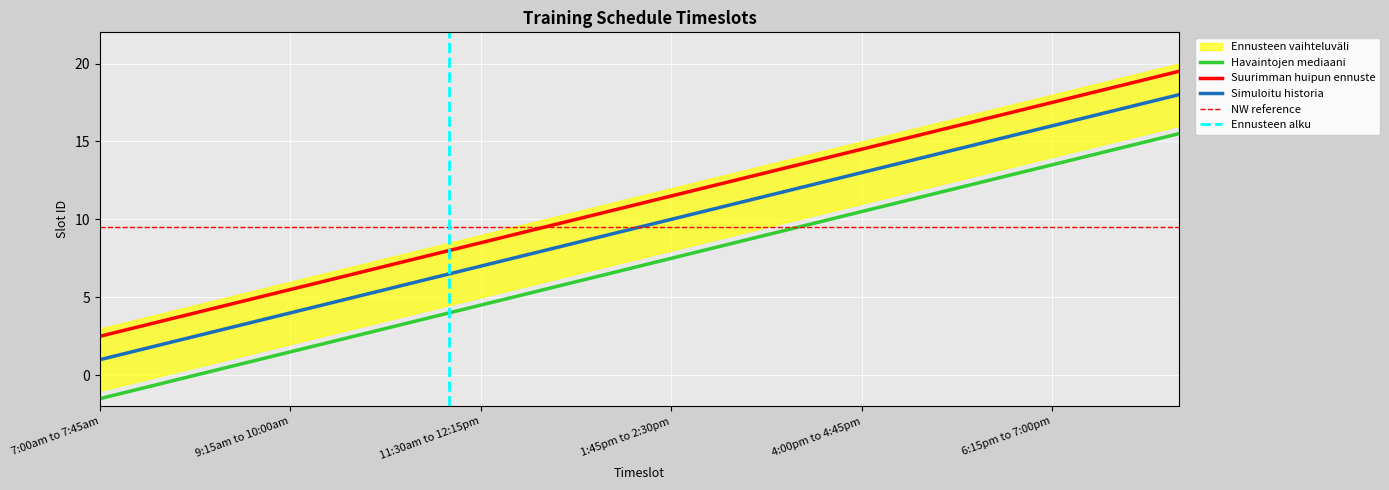

What is the value of the 18th point from the left?

15.5